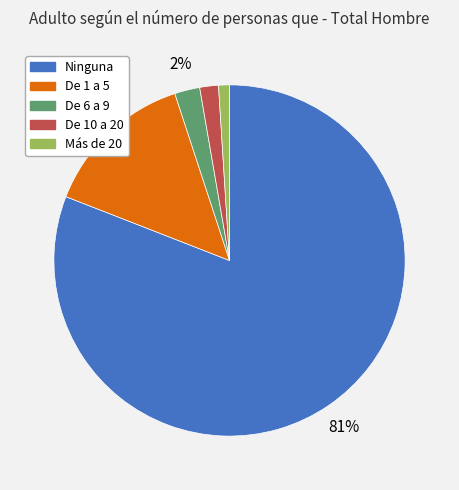

True or false: De 1 a 5 accounts for 14% of the total.

True